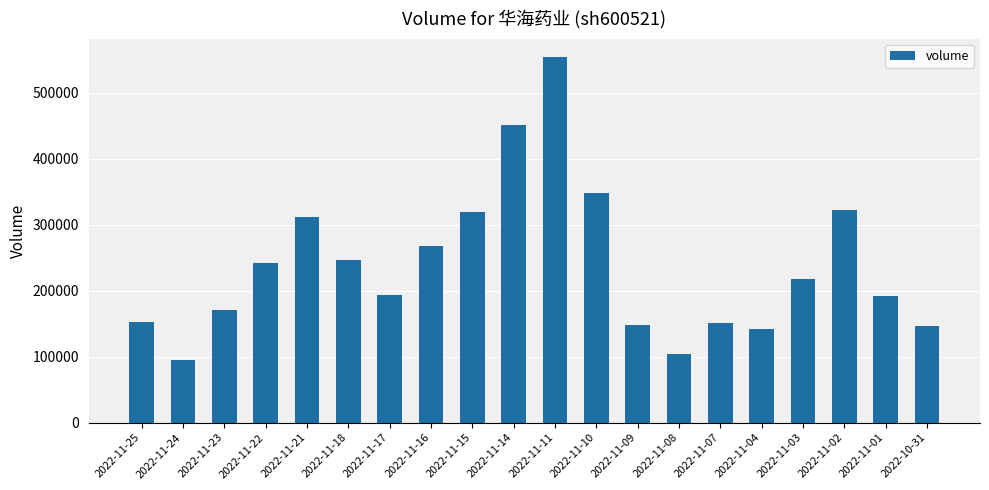

How many data points are less than 217730?

10